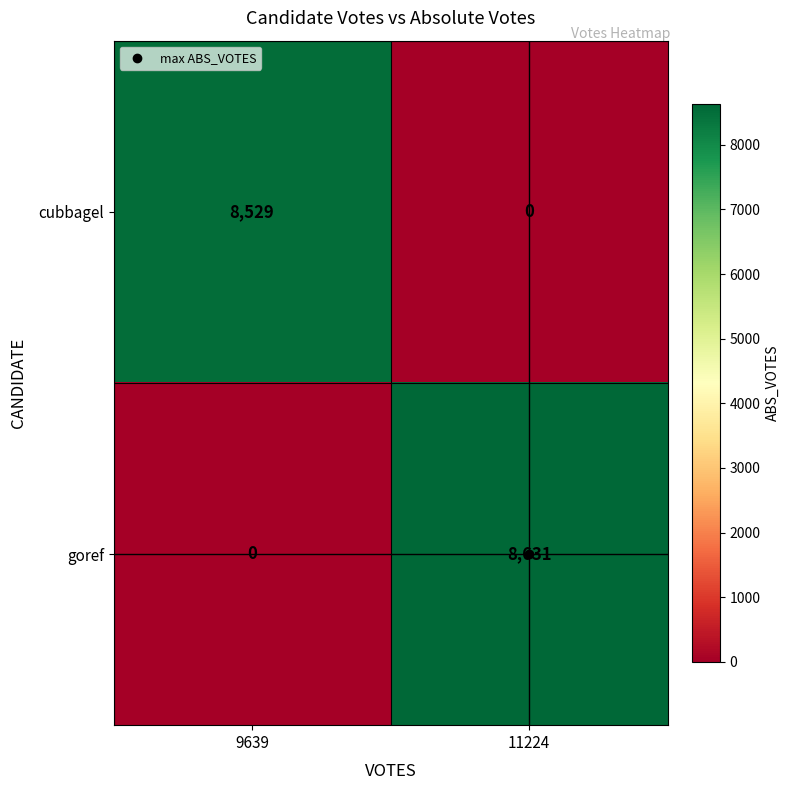

True or false: cubbagel has a value of 0 at 11224.

True